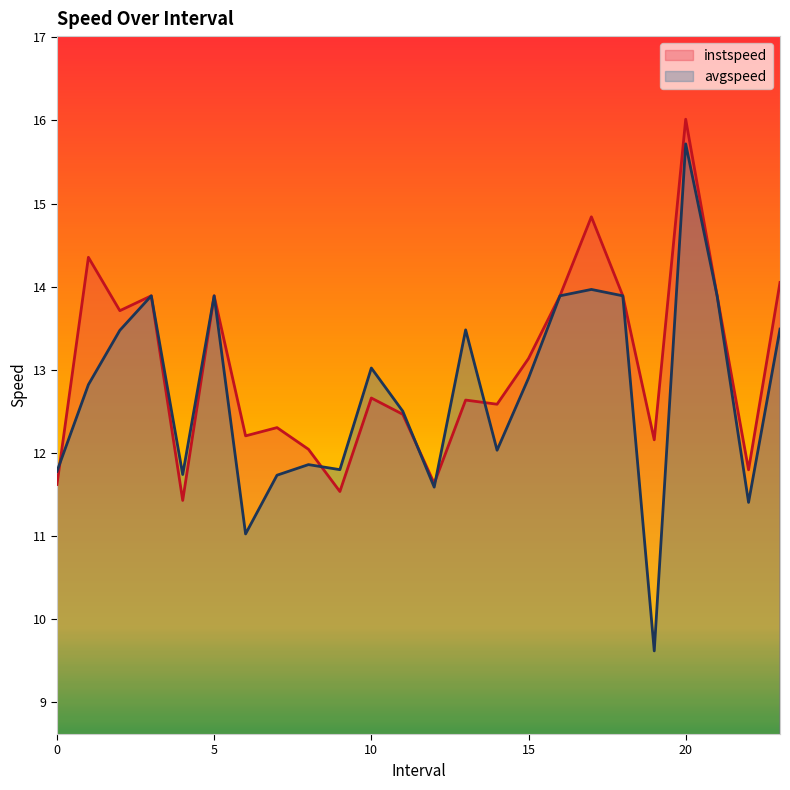

The instspeed series shows 19.9 at 14.0. True or false?

False